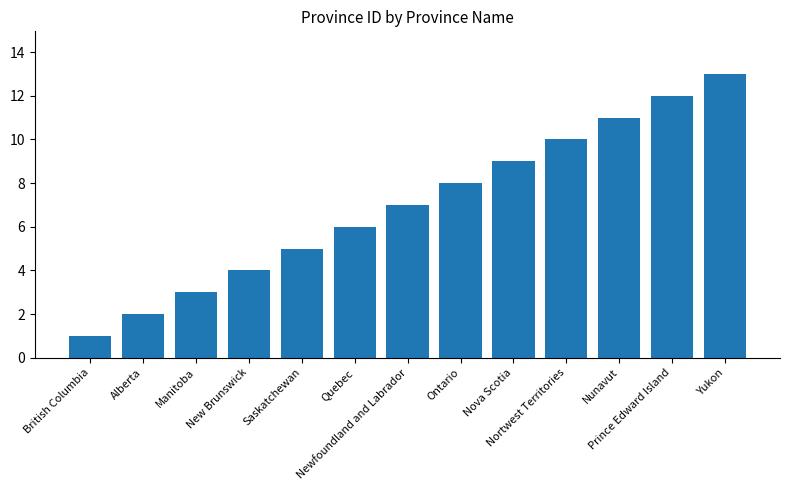

What is the sum of all values?

91